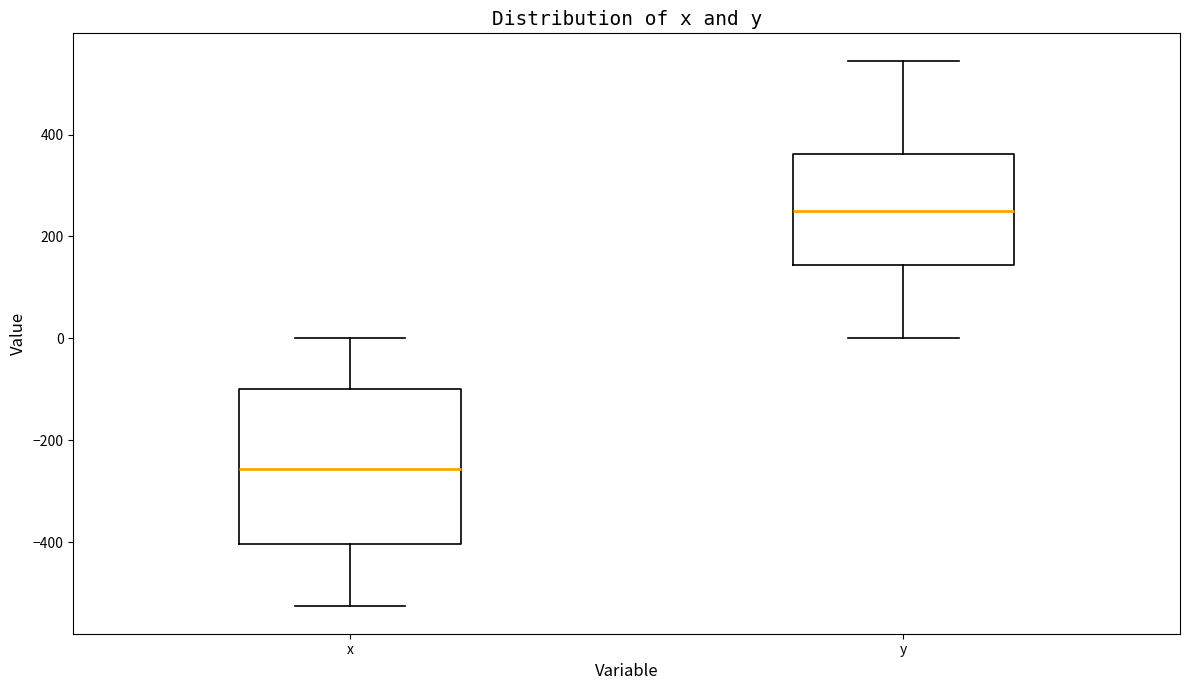

Which box has the highest median line?

y